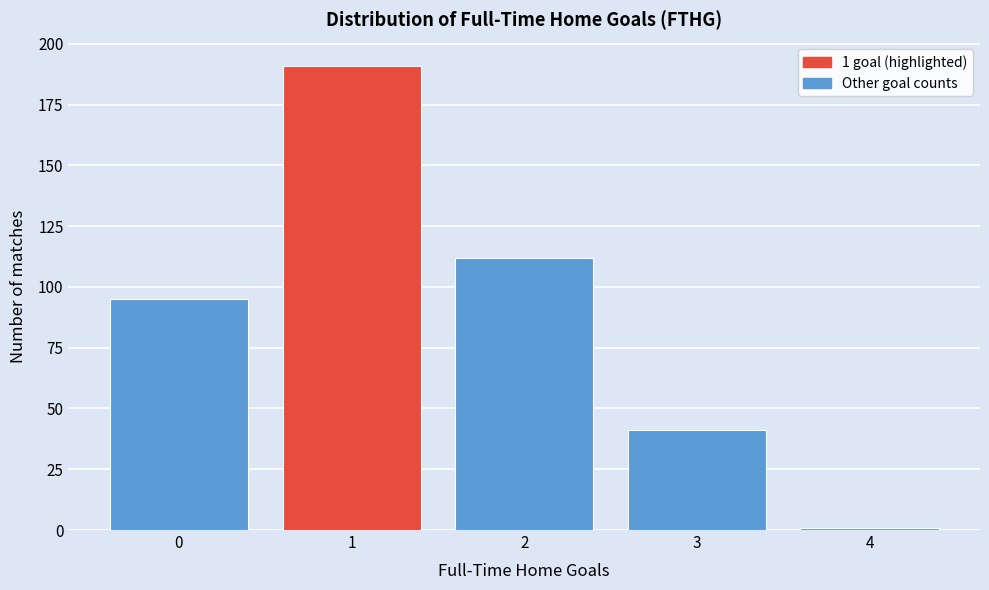

Reading right to left, extract all data points from this chart.

1	41	112	191	95